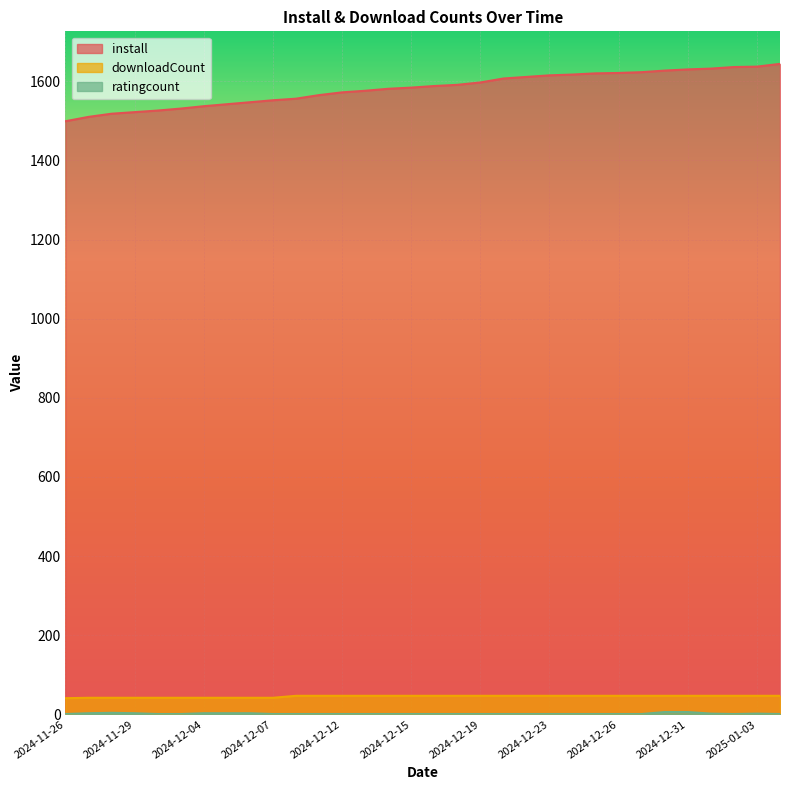

What position from the left is 2024-12-10?

12